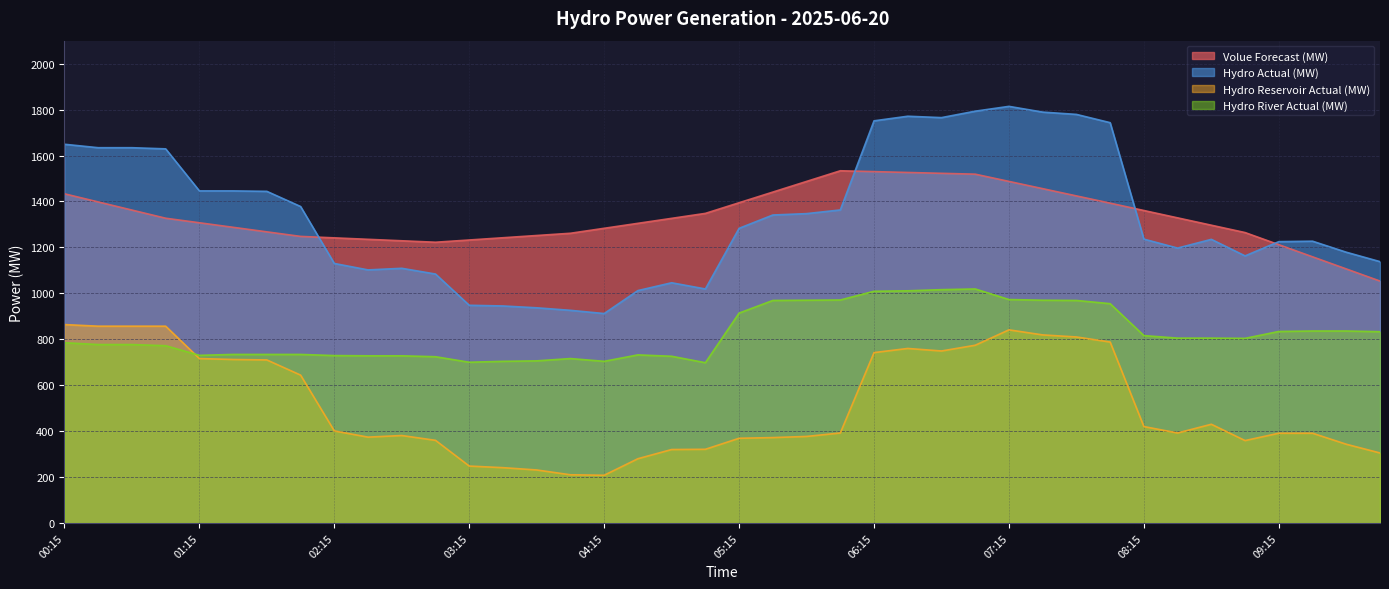

Reading left to right, what are all the values shown in this chart?

Volue Forecast (MW): 1433.4	1397.9	1362.4	1327.0	1307.2	1287.4	1267.6	1247.9	1241.5	1235.2	1228.8	1222.5	1232.2	1242.0	1251.8	1261.5	1283.2	1304.8	1326.4	1348.1	1394.5	1440.8	1487.2	1533.6	1529.9	1526.2	1522.5	1518.8	1487.2	1455.7	1424.1	1392.6	1360.6	1328.6	1296.6	1264.6	1211.8	1159.0	1106.2	1053.4
Hydro Actual (MW): 1649.0	1634.0	1634.0	1629.0	1446.0	1446.0	1444.0	1378.0	1130.0	1102.0	1109.0	1084.0	948.0	945.0	937.0	926.0	912.0	1012.0	1046.0	1019.0	1283.0	1341.0	1347.0	1363.0	1751.0	1771.0	1765.0	1793.0	1814.0	1789.0	1779.0	1743.0	1236.0	1197.0	1235.0	1163.0	1225.0	1227.0	1179.0	1138.0
Hydro Reservoir Actual (MW): 864.0	857.0	857.0	857.0	716.0	712.0	710.0	644.0	401.0	374.0	381.0	360.0	248.0	241.0	231.0	210.0	208.0	280.0	320.0	321.0	369.0	372.0	377.0	392.0	742.0	760.0	749.0	774.0	841.0	819.0	810.0	788.0	420.0	392.0	430.0	359.0	391.0	391.0	343.0	305.0
Hydro River Actual (MW): 785.0	777.0	777.0	772.0	730.0	734.0	734.0	734.0	729.0	728.0	728.0	724.0	700.0	704.0	706.0	716.0	704.0	732.0	726.0	698.0	914.0	969.0	970.0	971.0	1009.0	1011.0	1016.0	1019.0	973.0	970.0	969.0	955.0	816.0	805.0	805.0	804.0	834.0	836.0	836.0	833.0